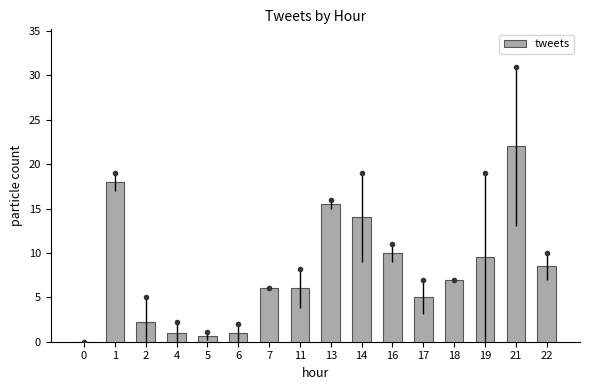

Count the number of categories in the chart.

16